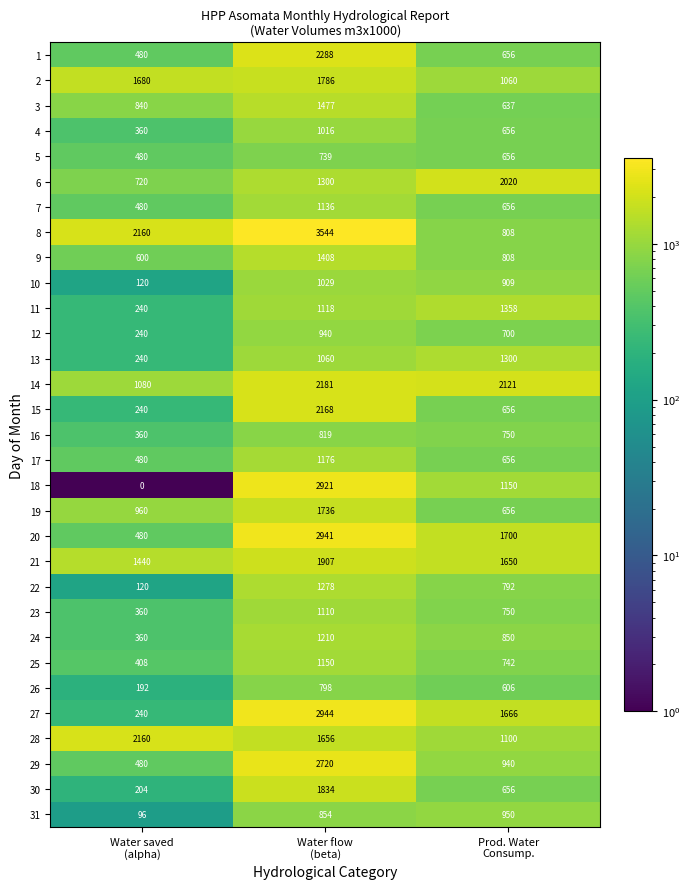

How many data points does each series have?

3